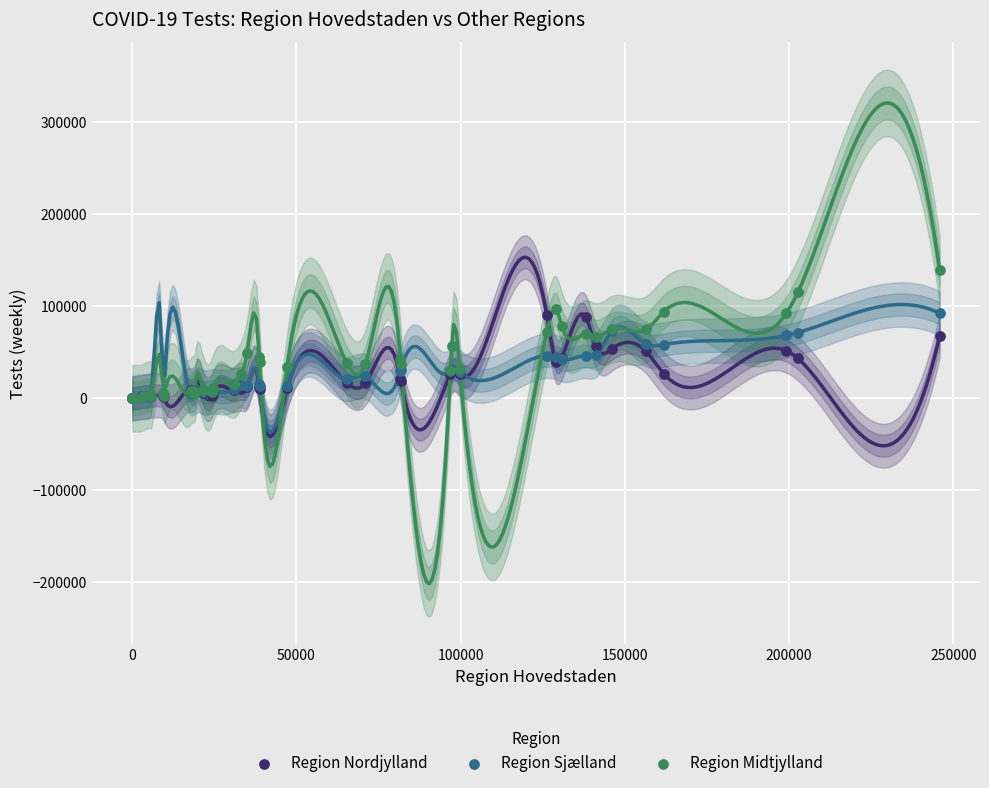

What are all the series names shown in the legend?

Region Nordjylland, Region Sjælland, Region Midtjylland